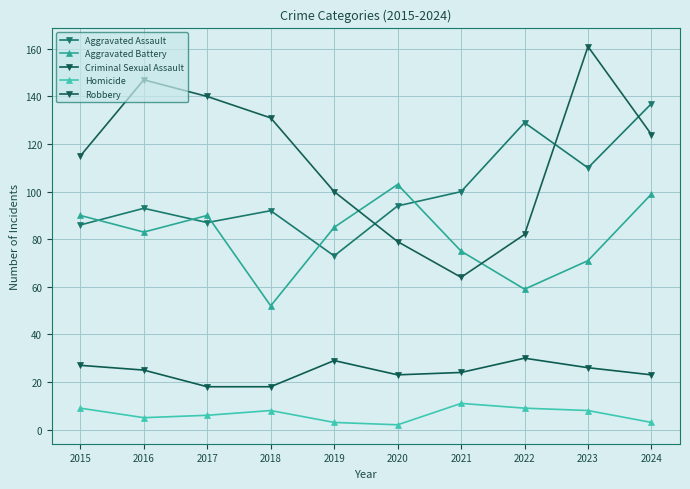

Reading left to right, what are all the values shown in this chart?

Aggravated Assault: 2015=86	2016=93	2017=87	2018=92	2019=73	2020=94	2021=100	2022=129	2023=110	2024=137
Aggravated Battery: 2015=90	2016=83	2017=90	2018=52	2019=85	2020=103	2021=75	2022=59	2023=71	2024=99
Criminal Sexual Assault: 2015=27	2016=25	2017=18	2018=18	2019=29	2020=23	2021=24	2022=30	2023=26	2024=23
Homicide: 2015=9	2016=5	2017=6	2018=8	2019=3	2020=2	2021=11	2022=9	2023=8	2024=3
Robbery: 2015=115	2016=147	2017=140	2018=131	2019=100	2020=79	2021=64	2022=82	2023=161	2024=124